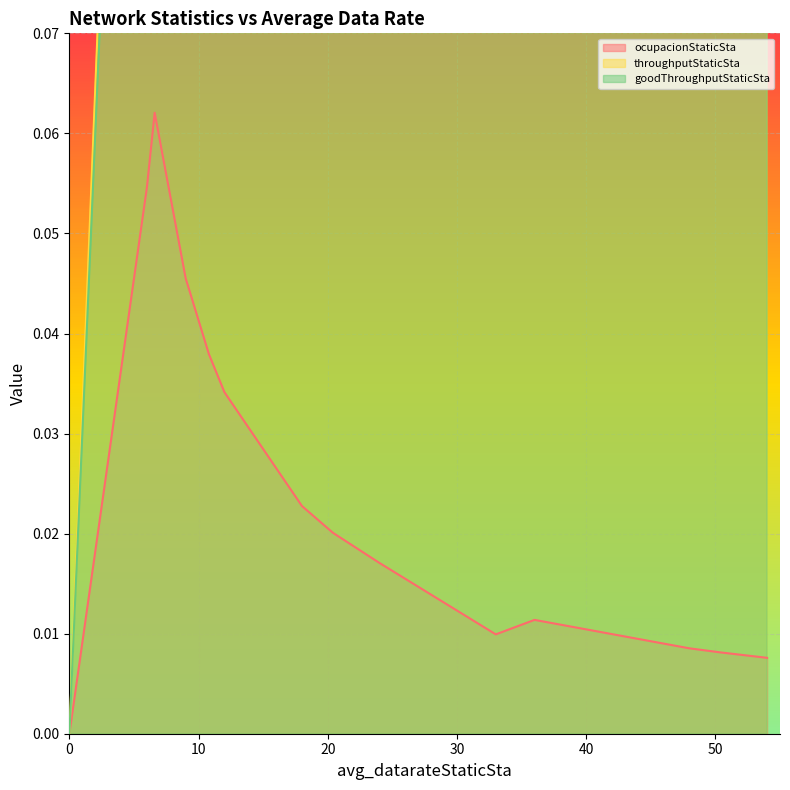

At how many categories does at least one series exceed 0?

14